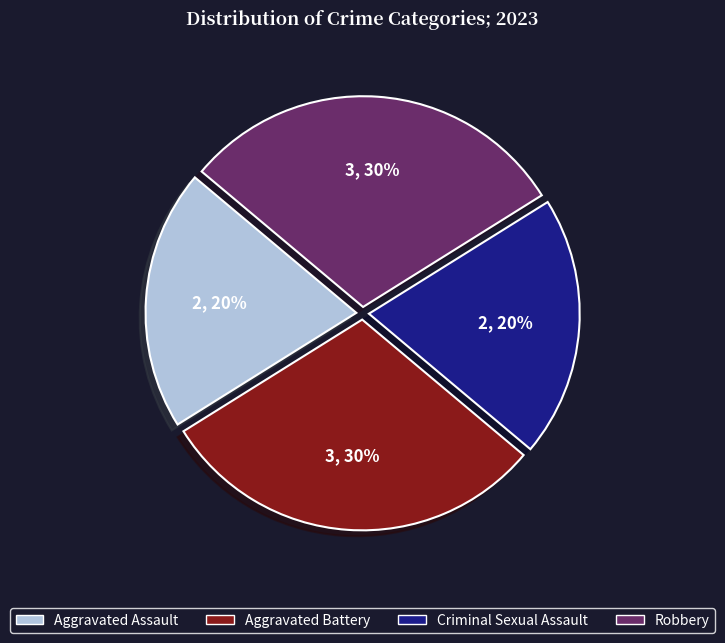

Does any single category account for the majority?

No